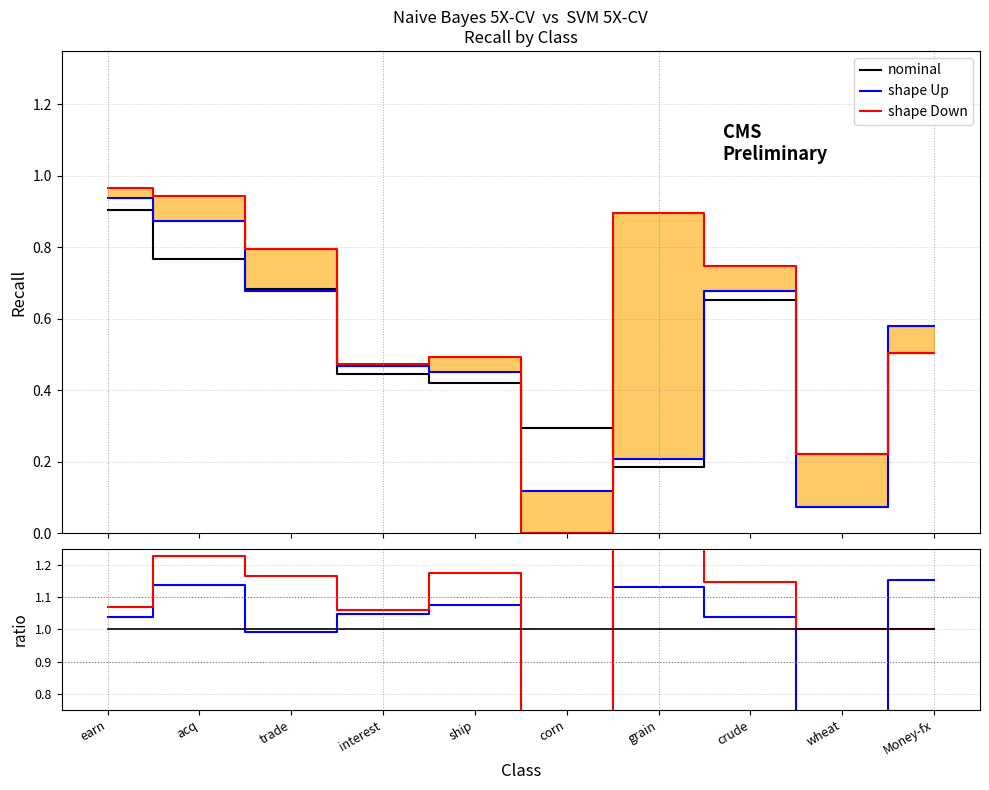

True or false: nominal has more than 2 points higher than both neighbors.

False